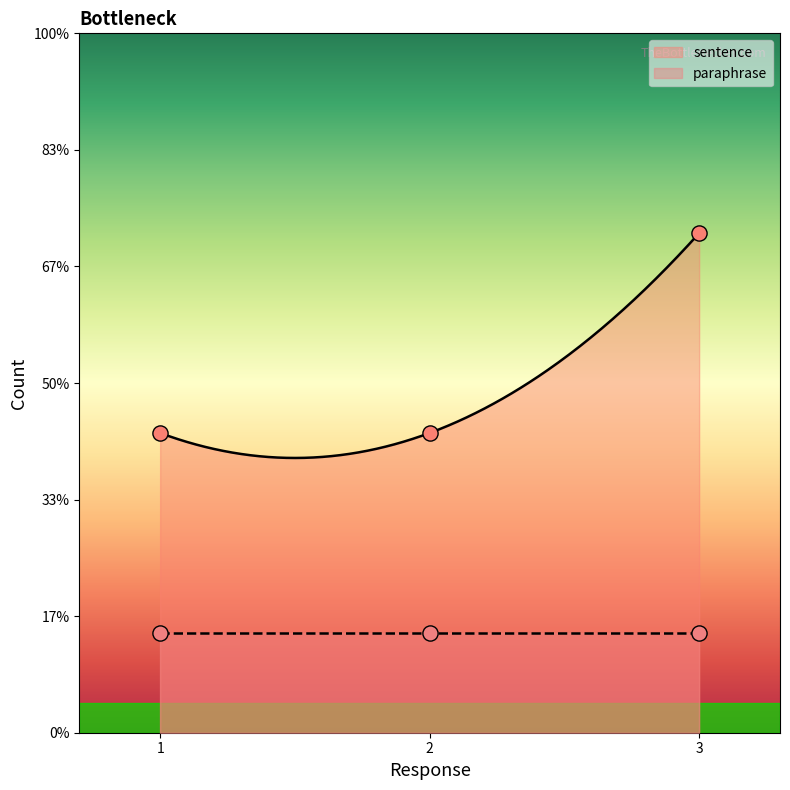

Between 3 and 2, which is larger?

3